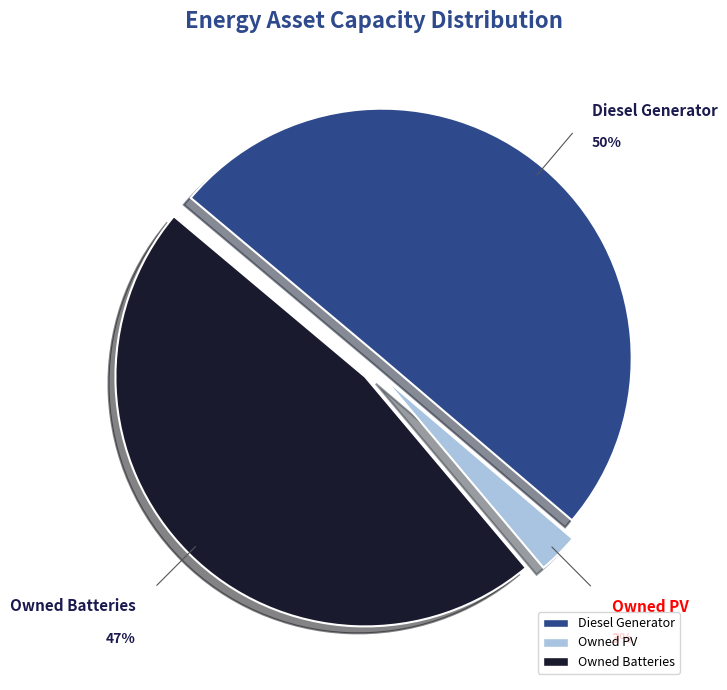

Which has a higher value, Owned PV or Diesel Generator?

Diesel Generator